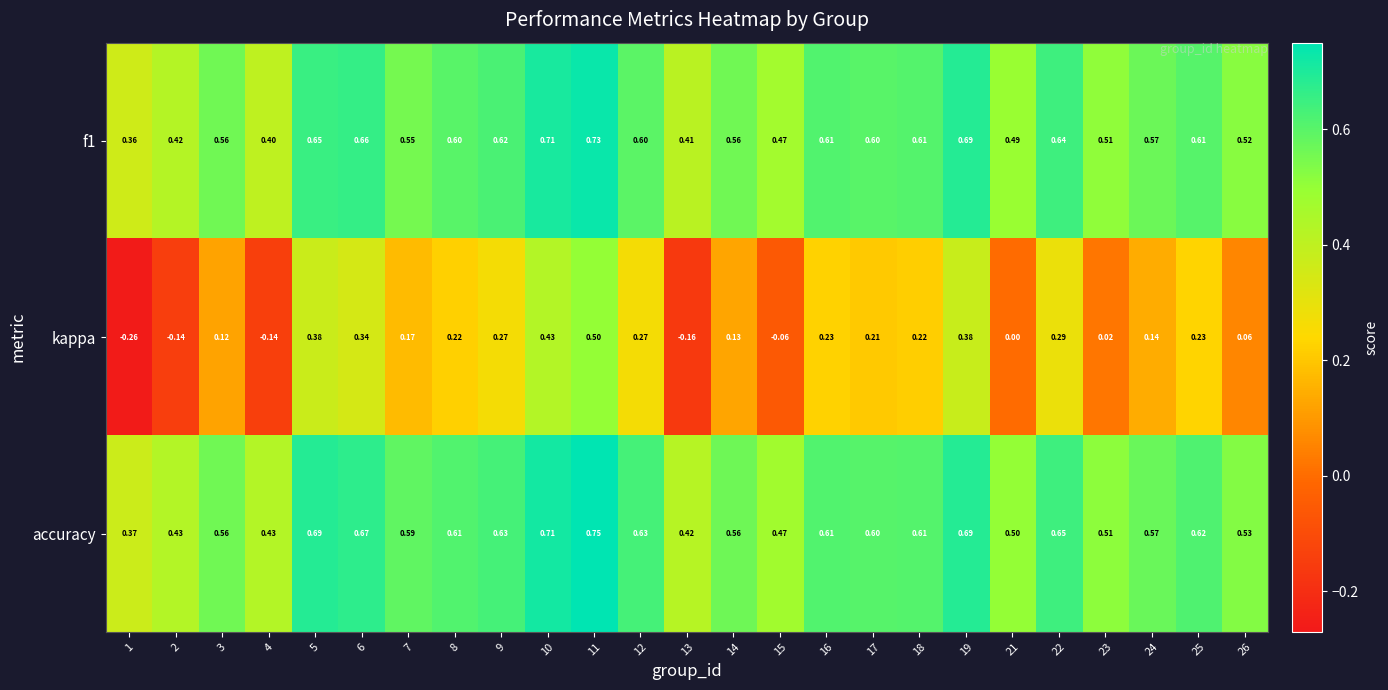

Which series has the widest spread of values?

kappa